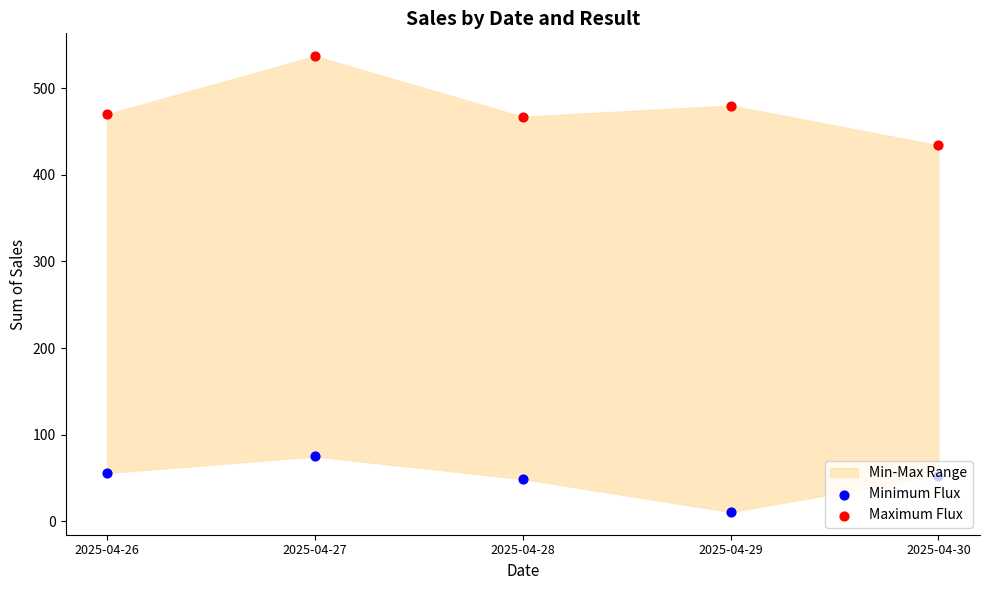

Which series contains the lowest Y value?

Minimum Flux